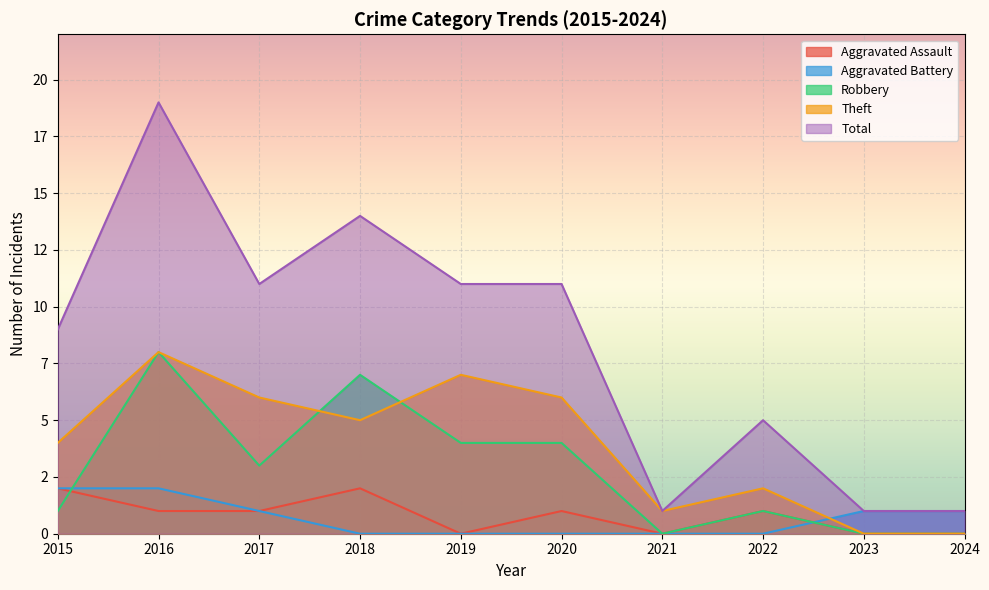

True or false: Aggravated Assault and Theft cross at least once.

False